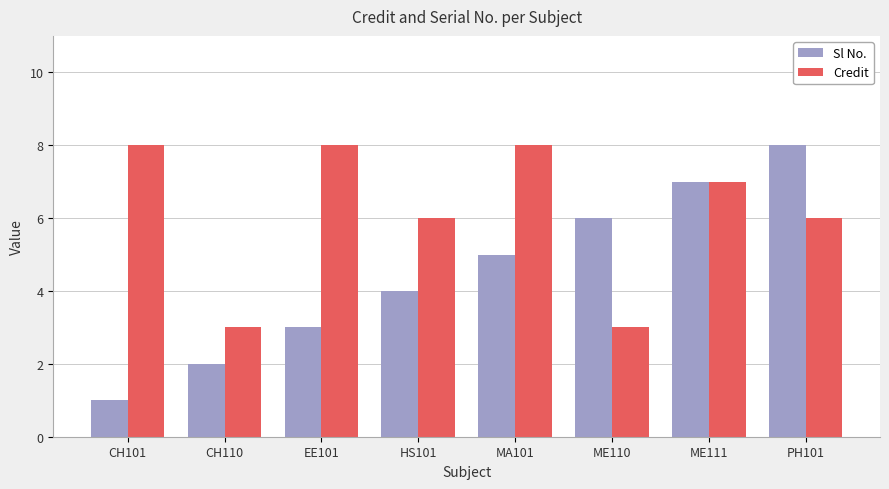

At how many categories does at least one series exceed 1?

8